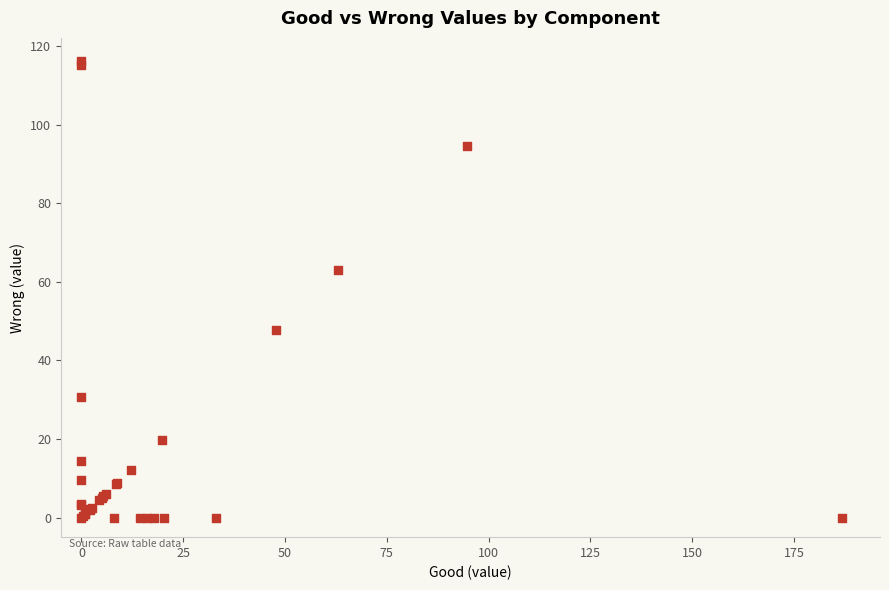

What Y value in the scatter plot is closest to 58?

63.1